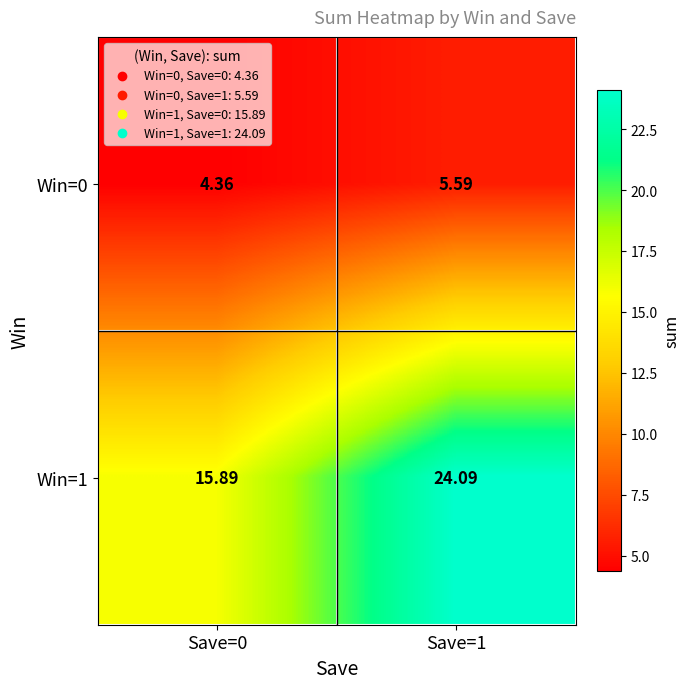

Is the value of Win=1 at Save=1 greater than the value of Win=0 at Save=0?

Yes